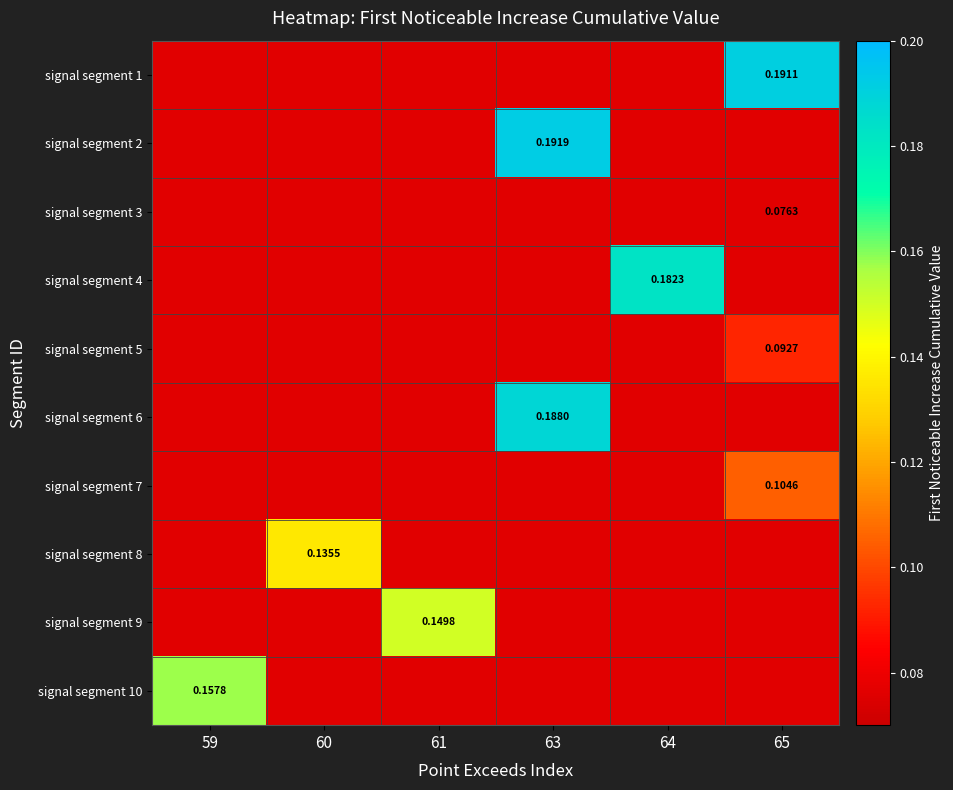

List the series in order of their peak value, lowest first.

signal segment 3, signal segment 5, signal segment 7, signal segment 8, signal segment 9, signal segment 10, signal segment 4, signal segment 6, signal segment 1, signal segment 2